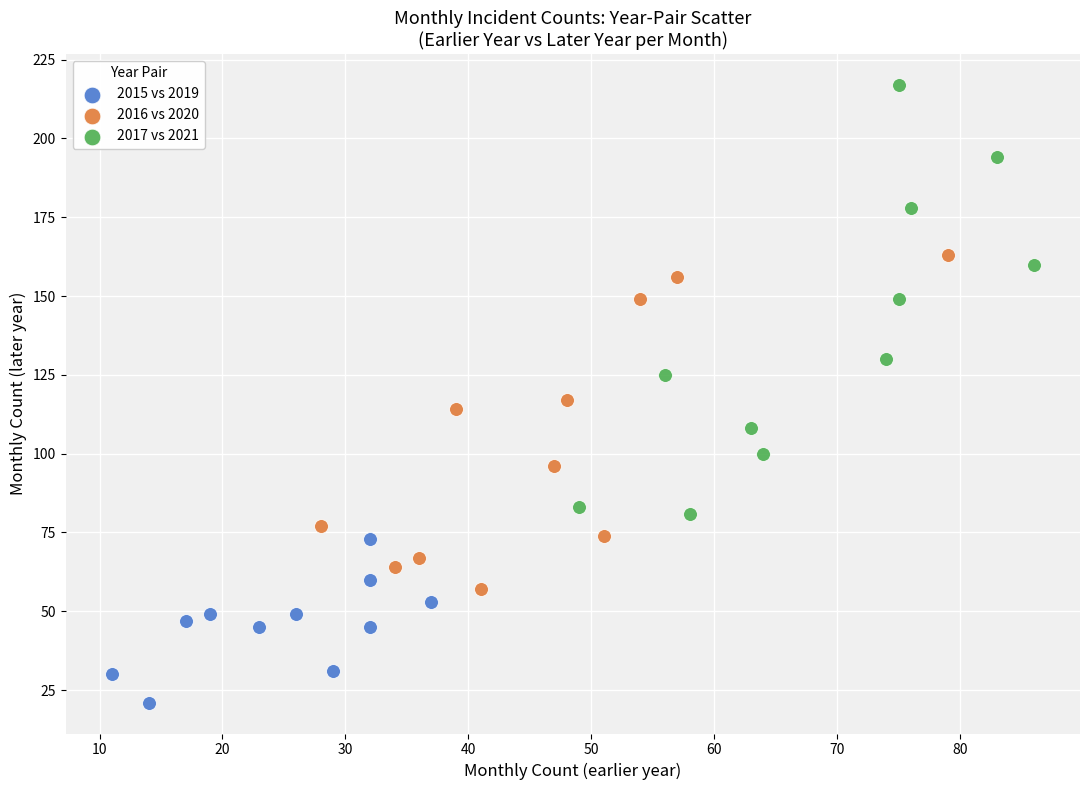

Which series reaches the minimum Y coordinate?

2015 vs 2019